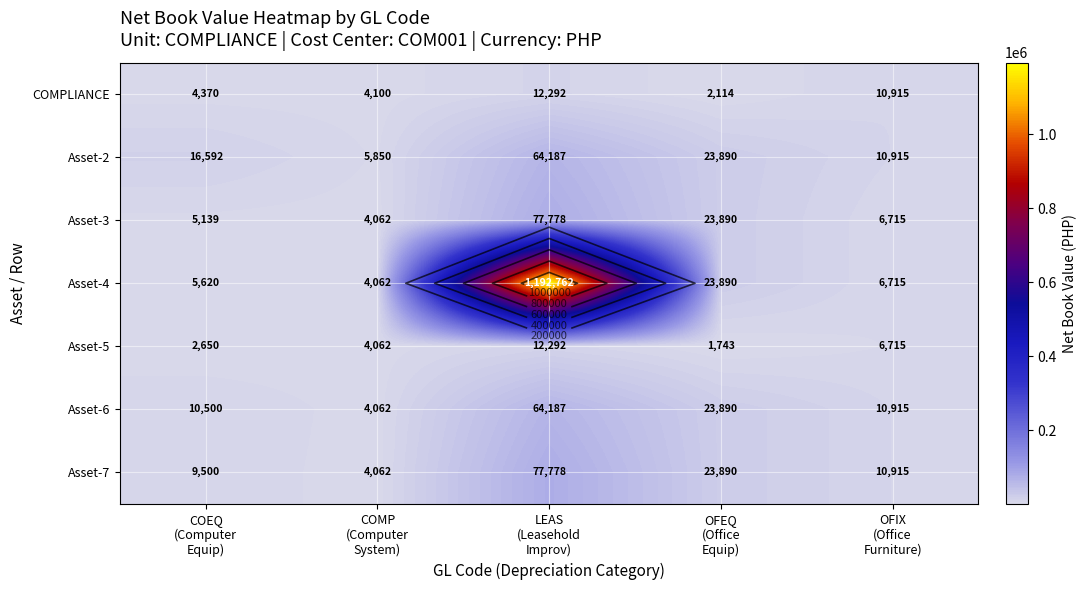

Which has a higher value, OFEQ
(Office
Equip) or OFIX
(Office
Furniture)?

OFIX
(Office
Furniture)